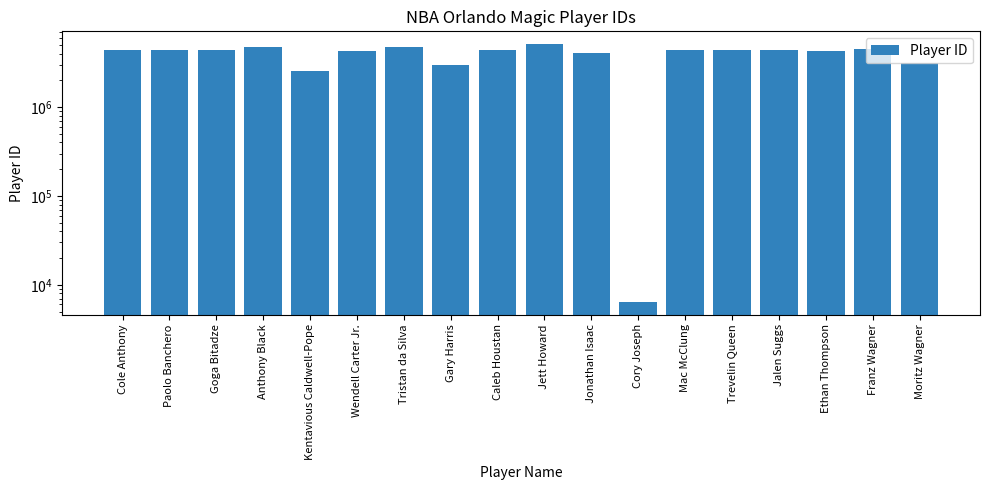

What is the label of the 8th bar from the left?

Gary Harris